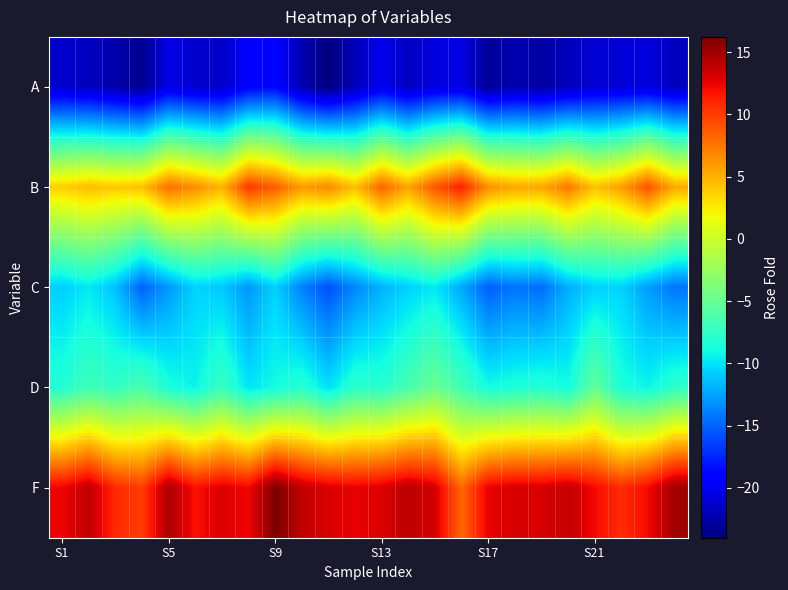

Which series has the widest spread of values?

F